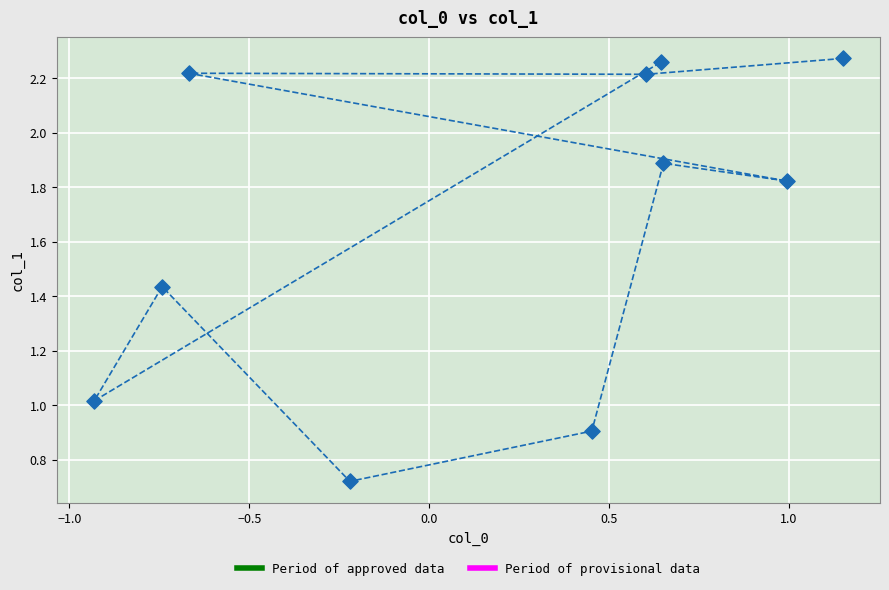

What is the range of Y values (max minus min)?

1.6